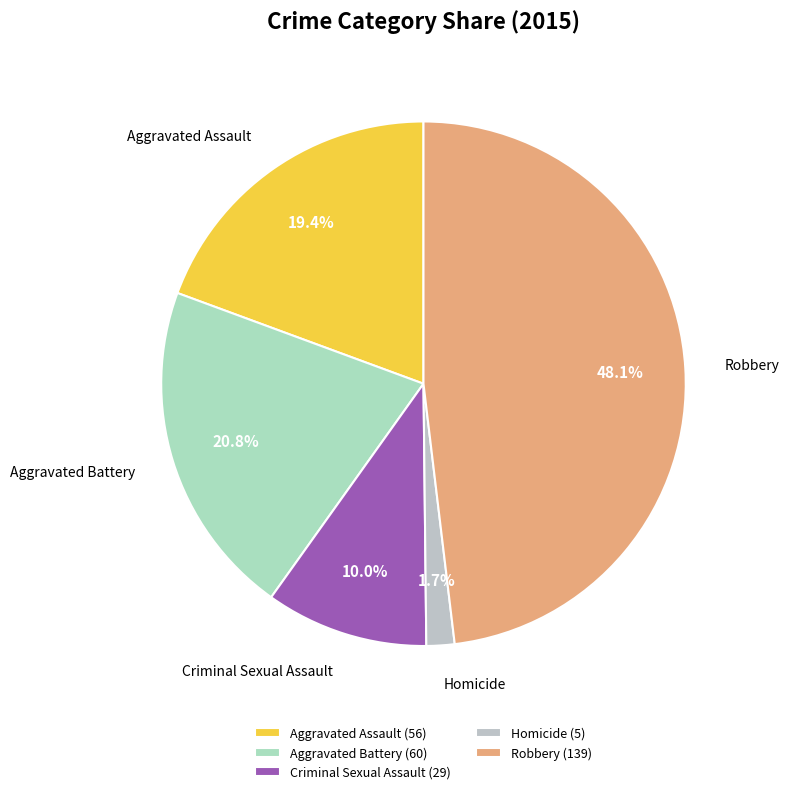

Does Criminal Sexual Assault account for over 50% of the chart?

No